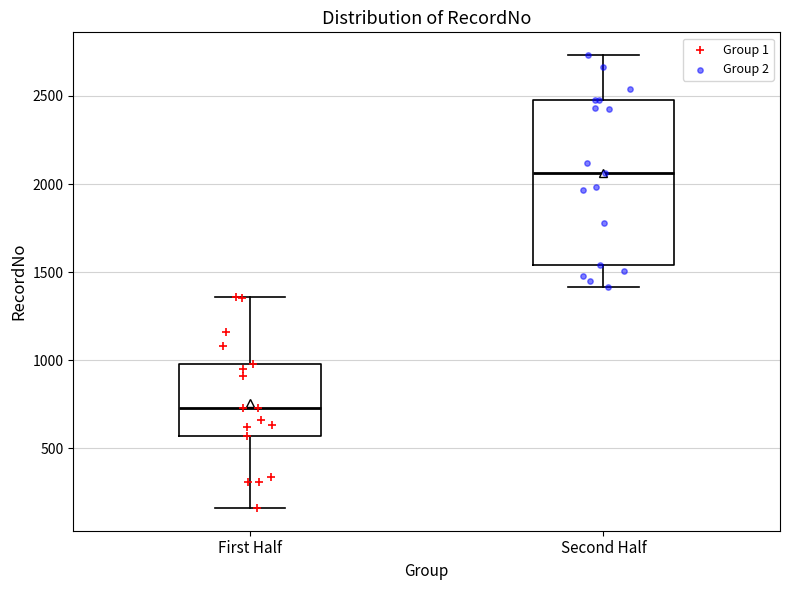

Which box has the lowest median line?

First Half